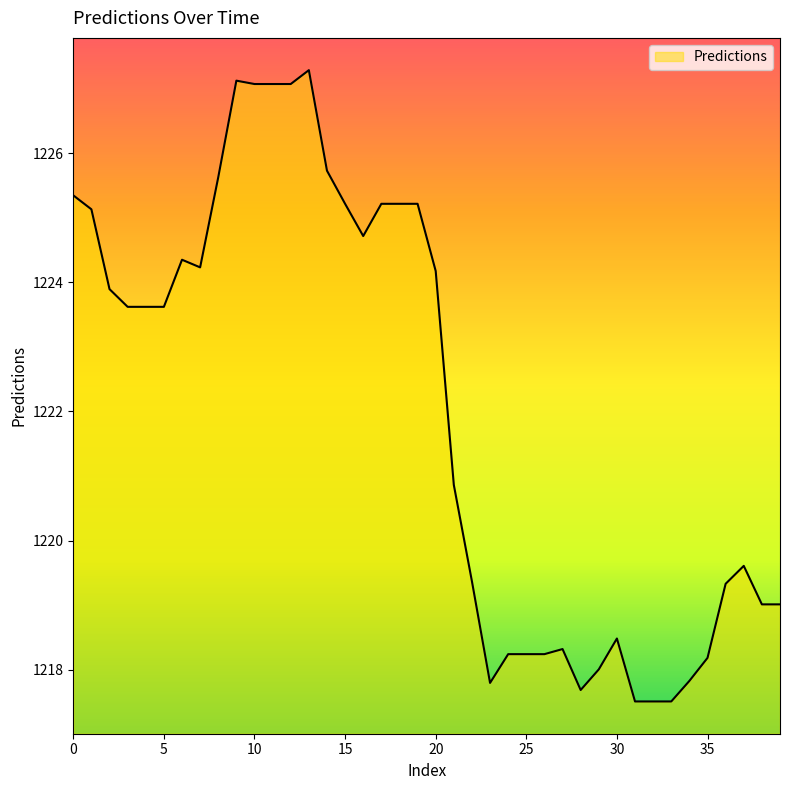

How many series are shown in this chart?

1